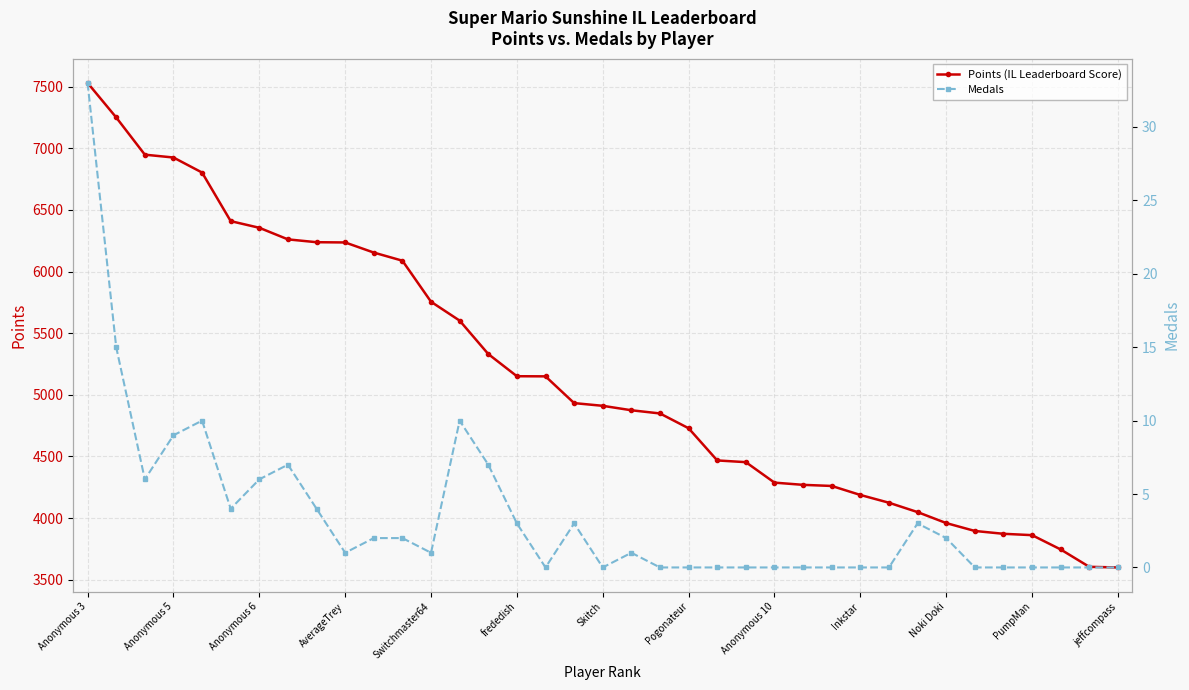

Is it true that Points (IL Leaderboard Score) equals 4188 at Inkstar?

True